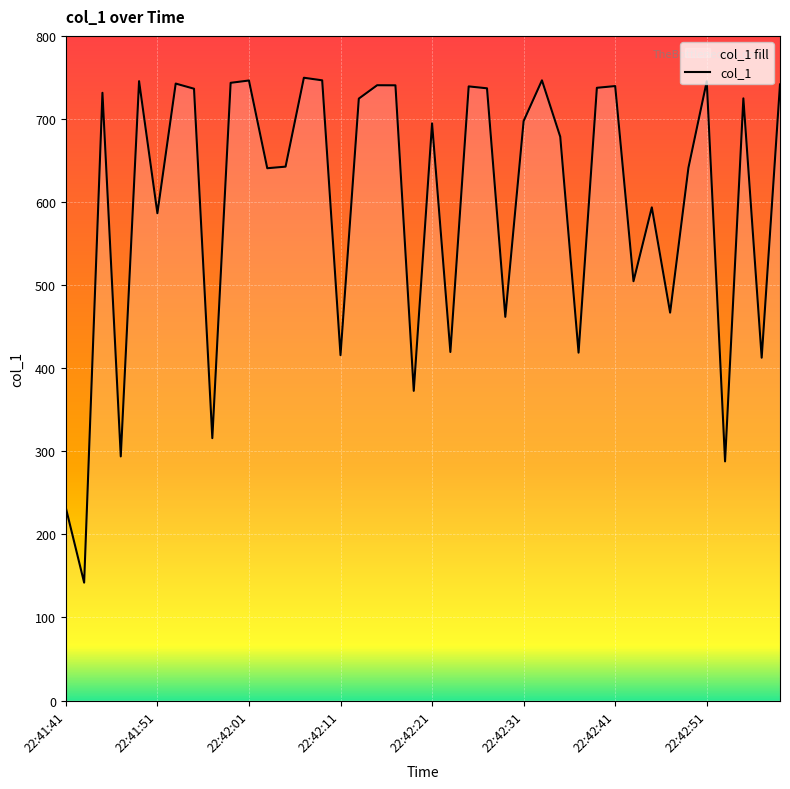

Which category has the highest value across all series?

22:42:07